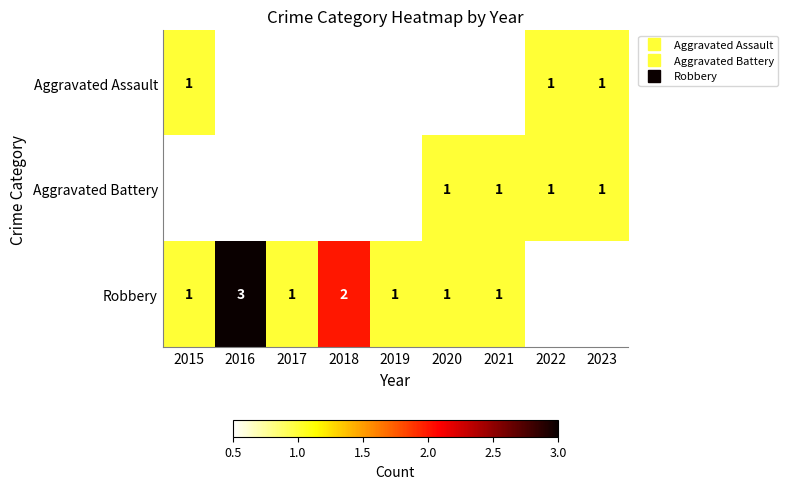

Is the value of Robbery at 2015 greater than the value of Aggravated Battery at 2021?

No